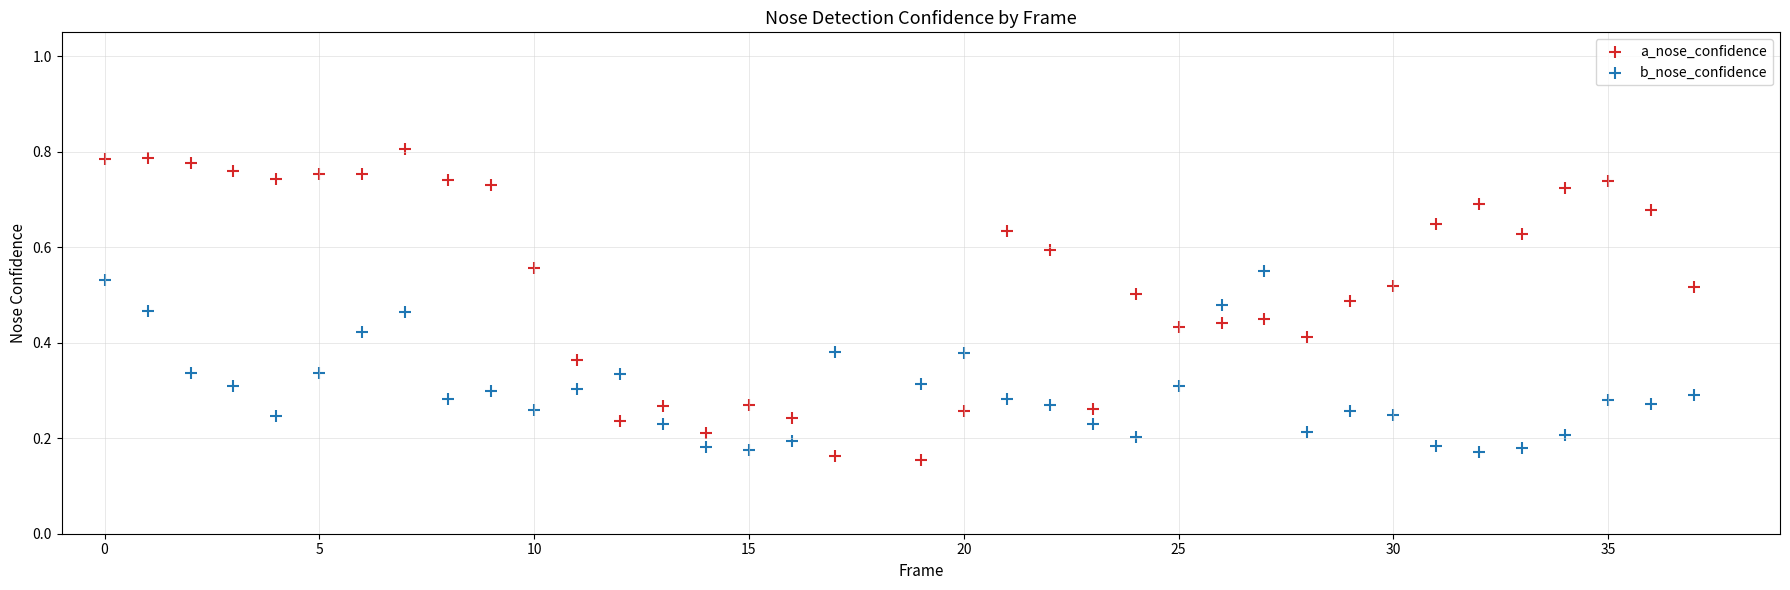

What are all the series names shown in the legend?

a_nose_confidence, b_nose_confidence